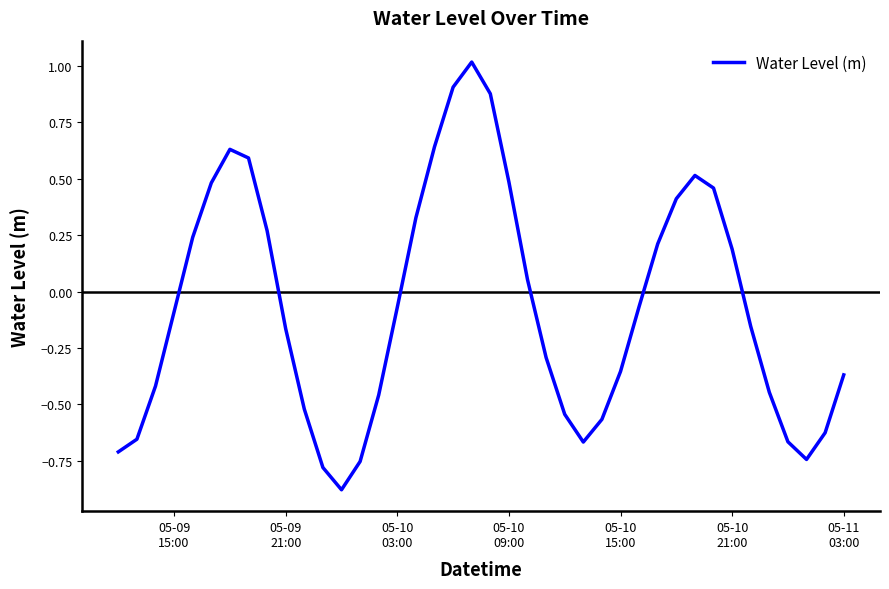

What is the difference between the maximum and minimum values?

1.9